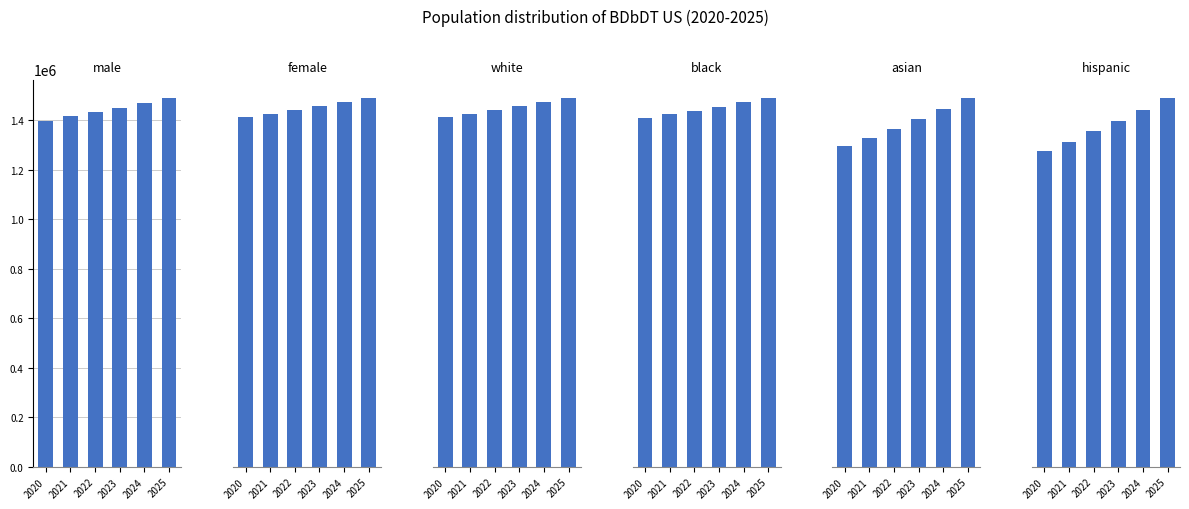

At which label is female closest to 1388956?

2023